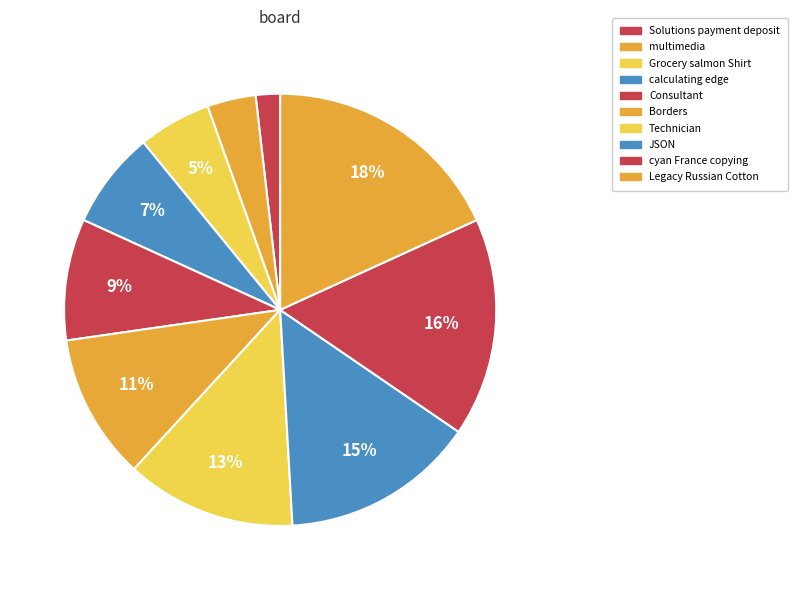

What percentage is the Grocery salmon Shirt slice, to the nearest percent?

5%